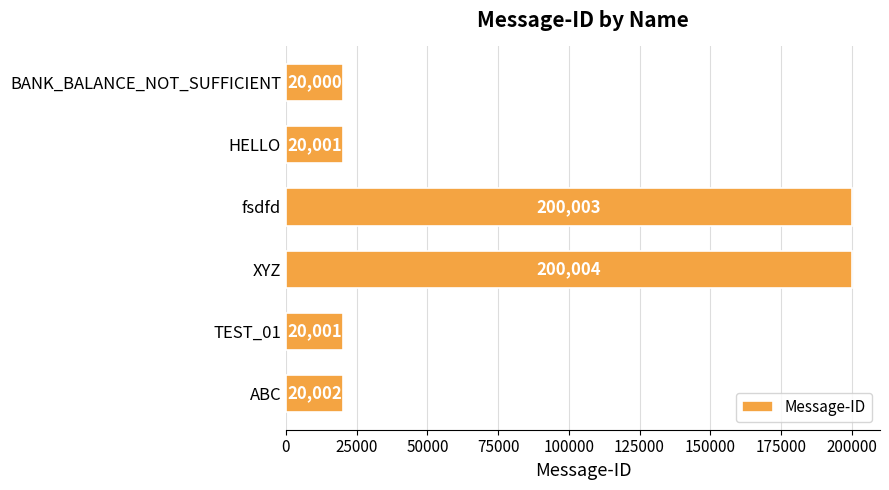

What position from the top is XYZ?

4